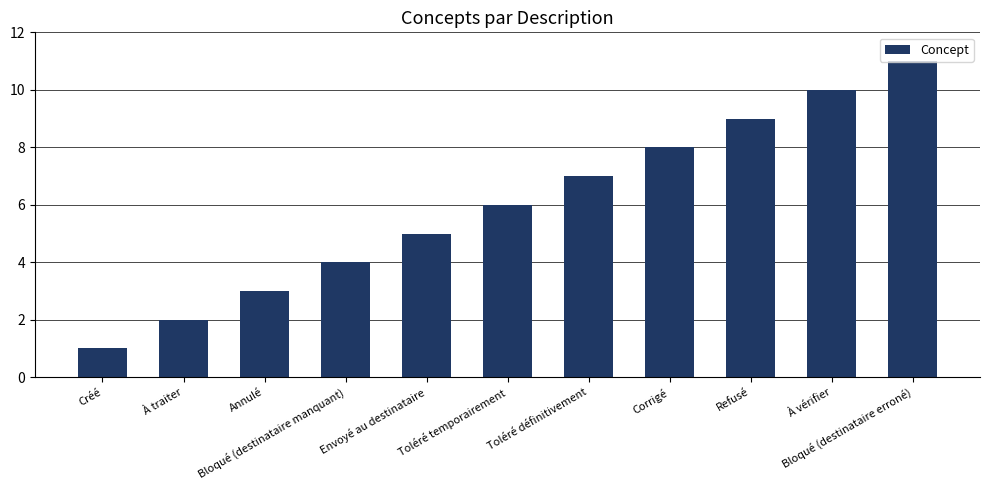

What is the minimum value shown in the chart?

1